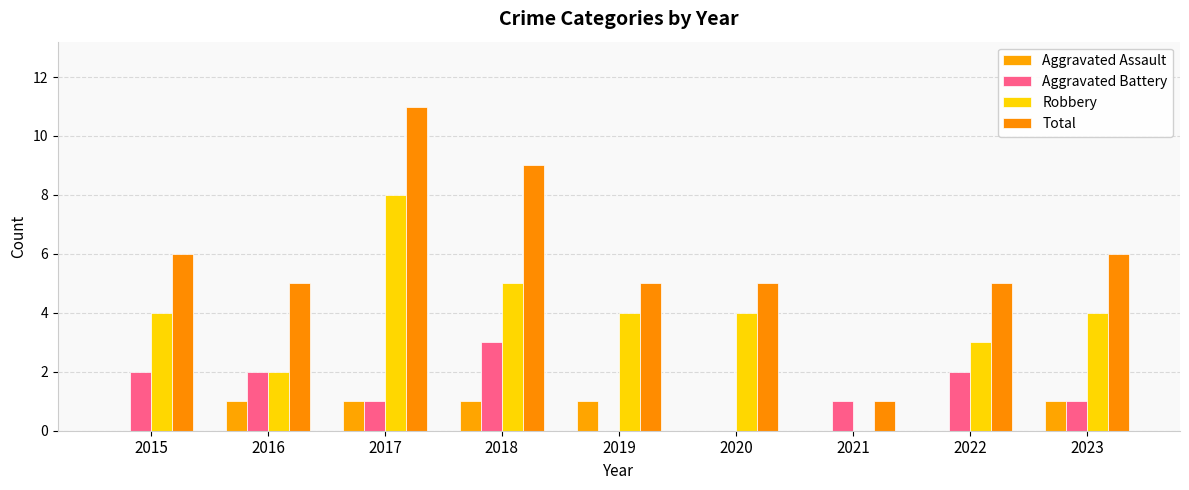

Which series has the widest spread of values?

Total